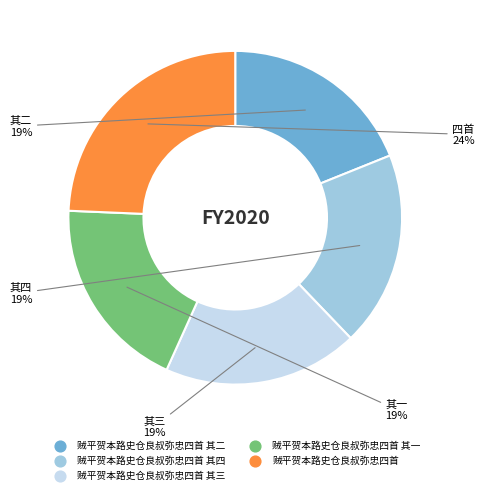

To the nearest percent, what is the difference between the largest and smallest slice percentages?

5%